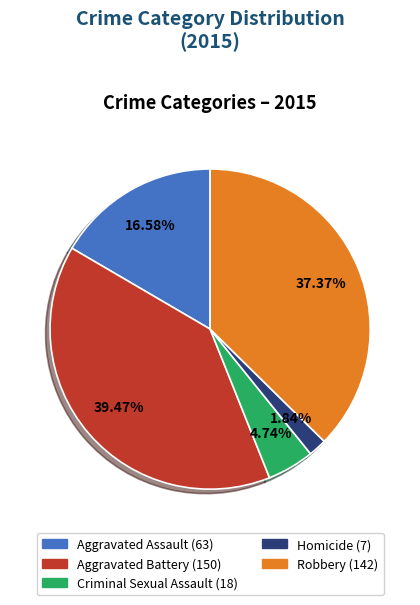

Rank the categories by value from highest to lowest.

Aggravated Battery, Robbery, Aggravated Assault, Criminal Sexual Assault, Homicide